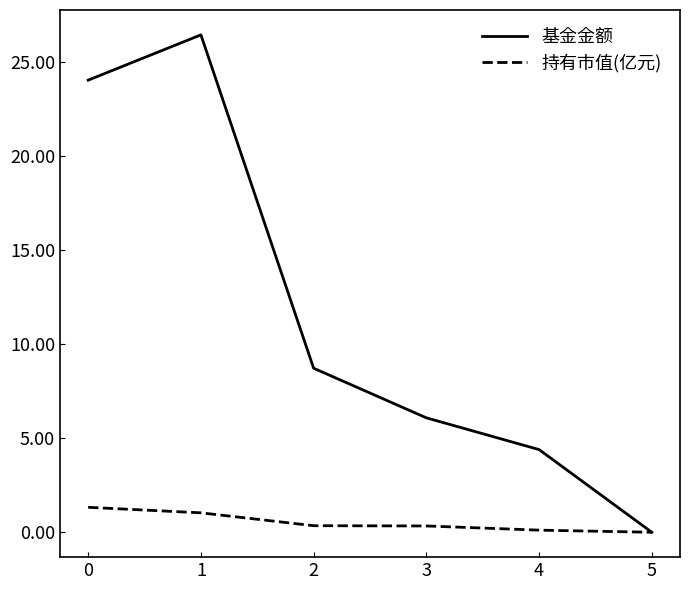

Rank the categories by 基金金额 value from highest to lowest.

1, 0, 2, 3, 4, 5